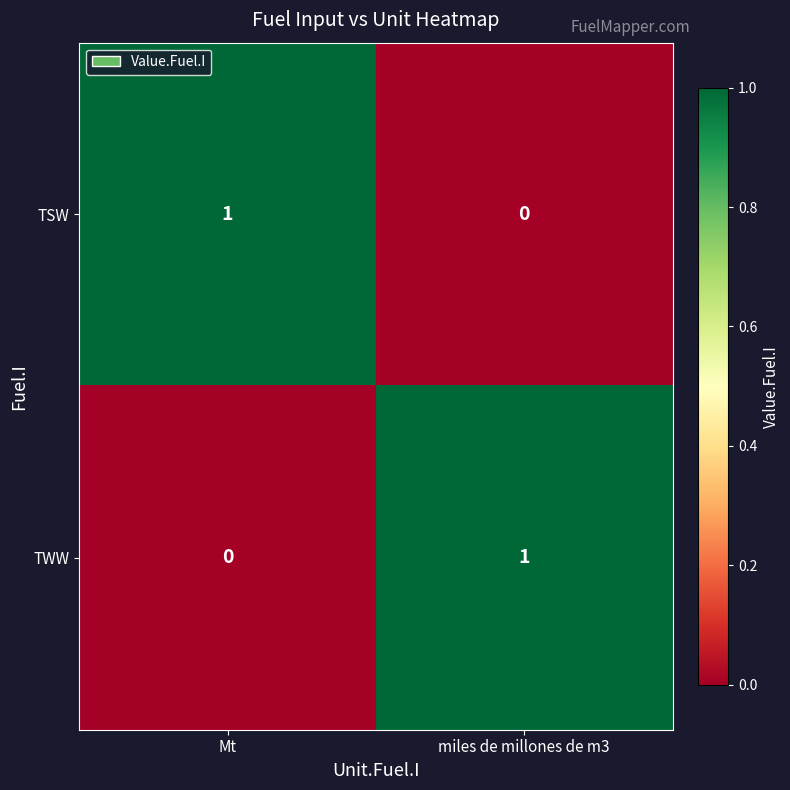

At miles de millones de m3, list the series in order from largest to smallest.

TWW, TSW